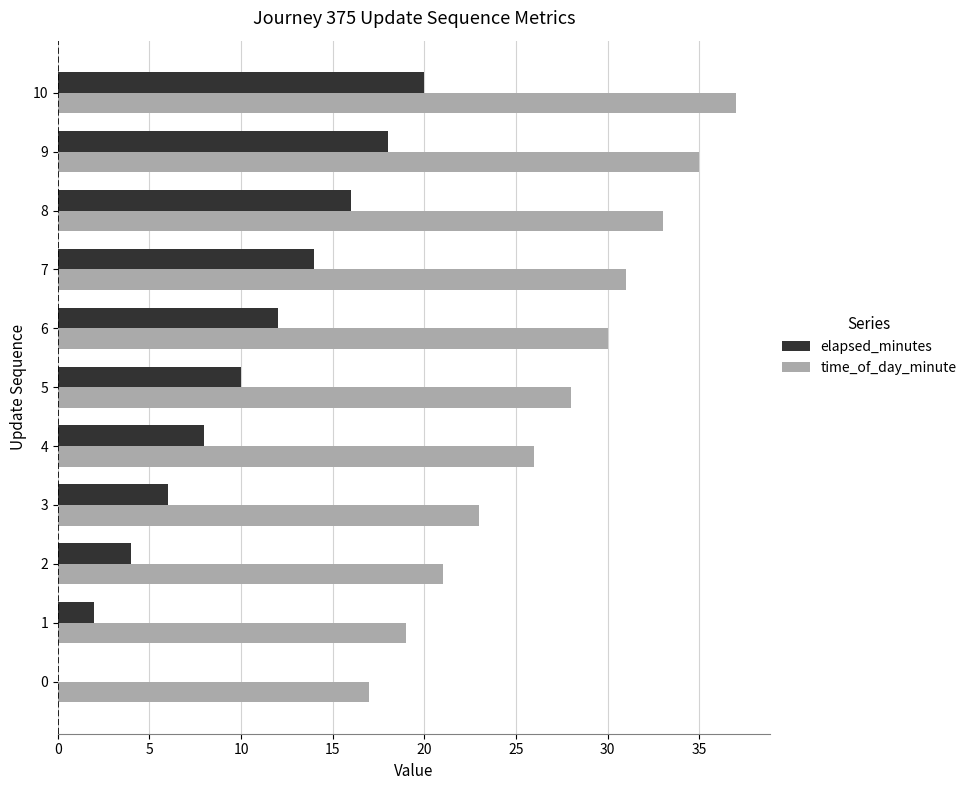

What is the sum of the time_of_day_minute values at 9 and 5?

63